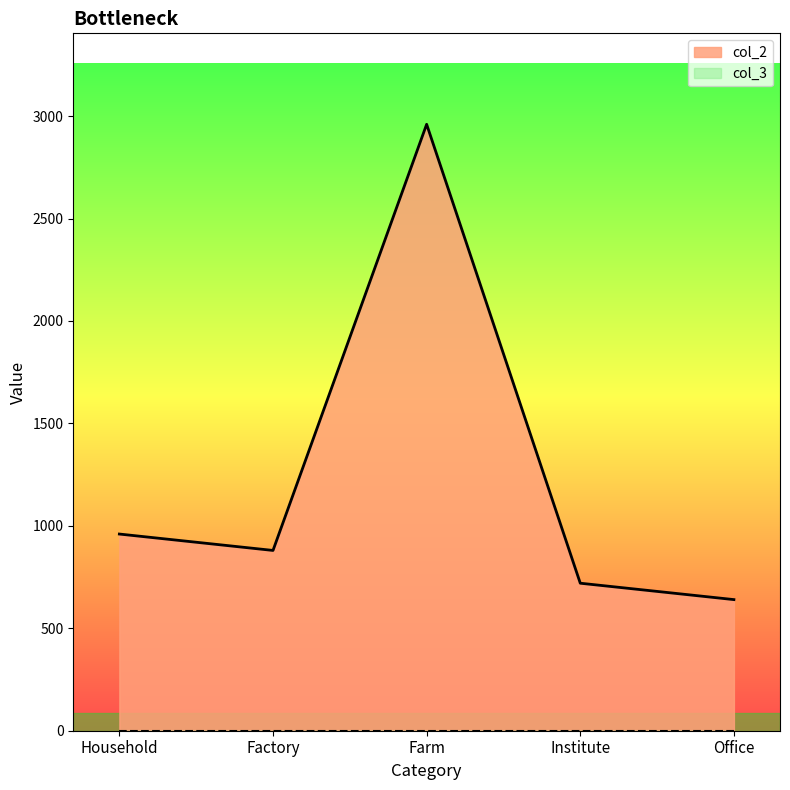

True or false: there are more than 0 points higher than both neighbors.

True